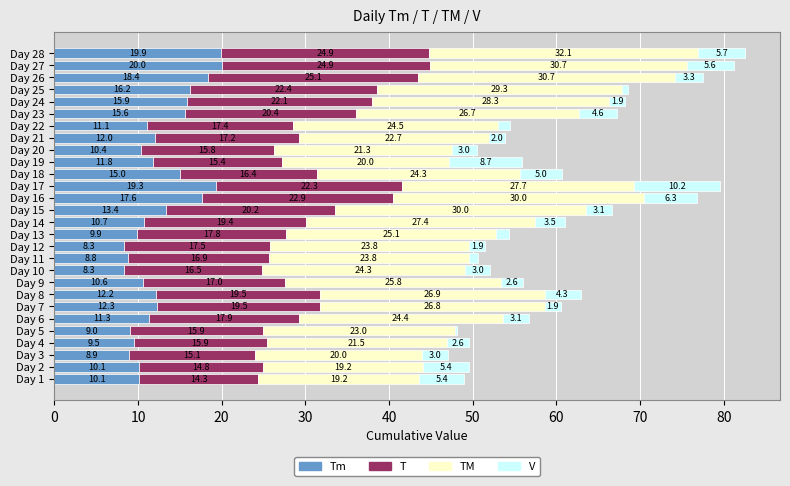

Count the number of categories in the chart.

28